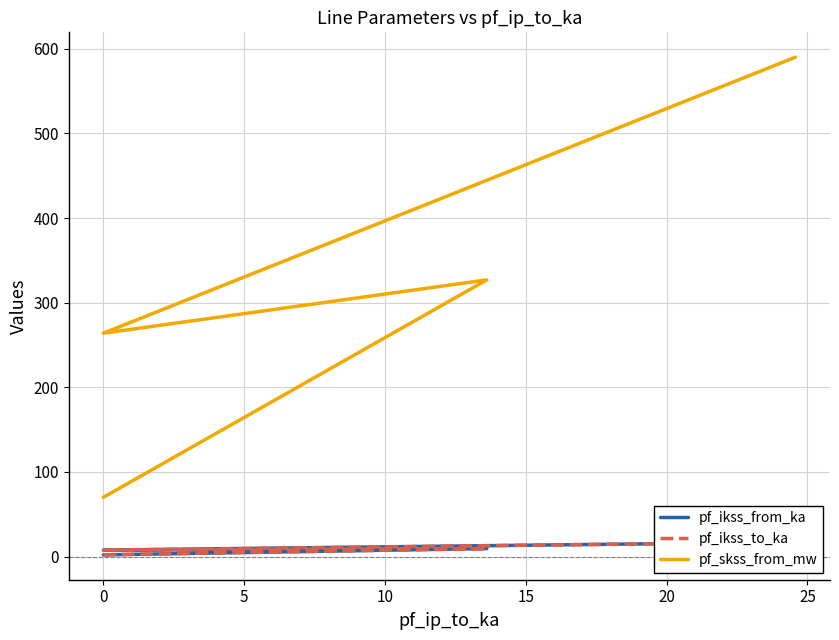

Is it true that pf_ikss_to_ka equals 4.0 at 0?

False